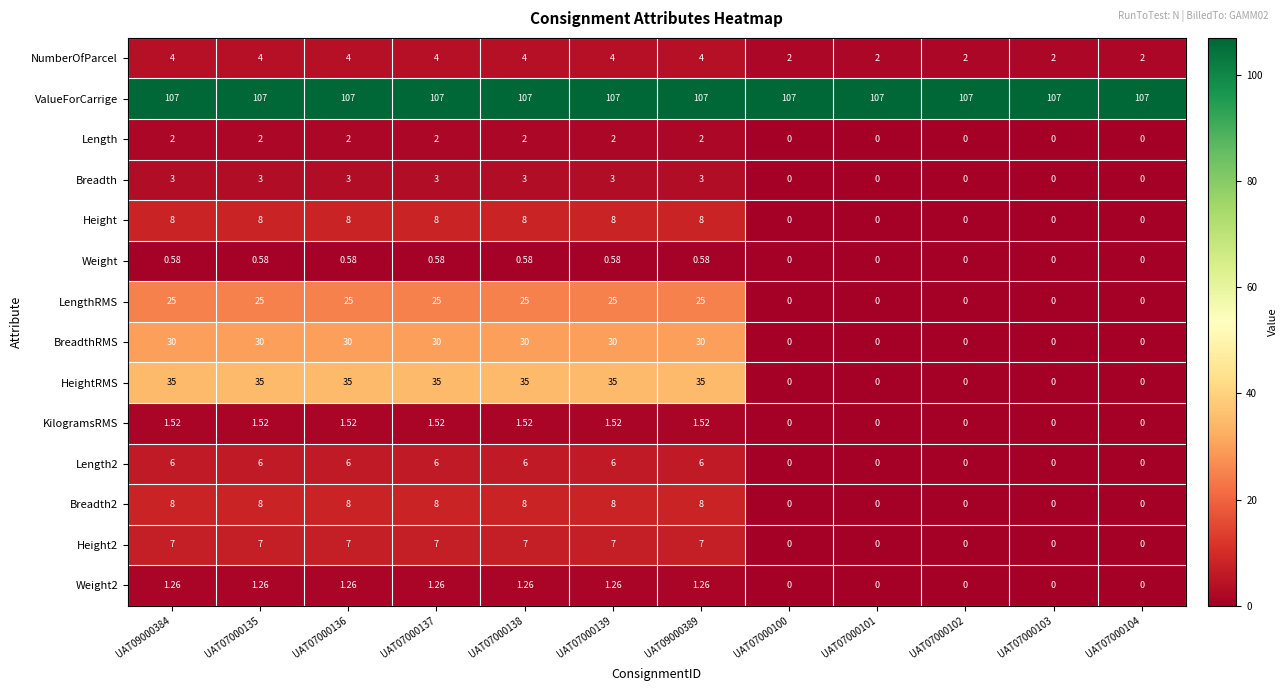

How many distinct data groups are displayed?

14